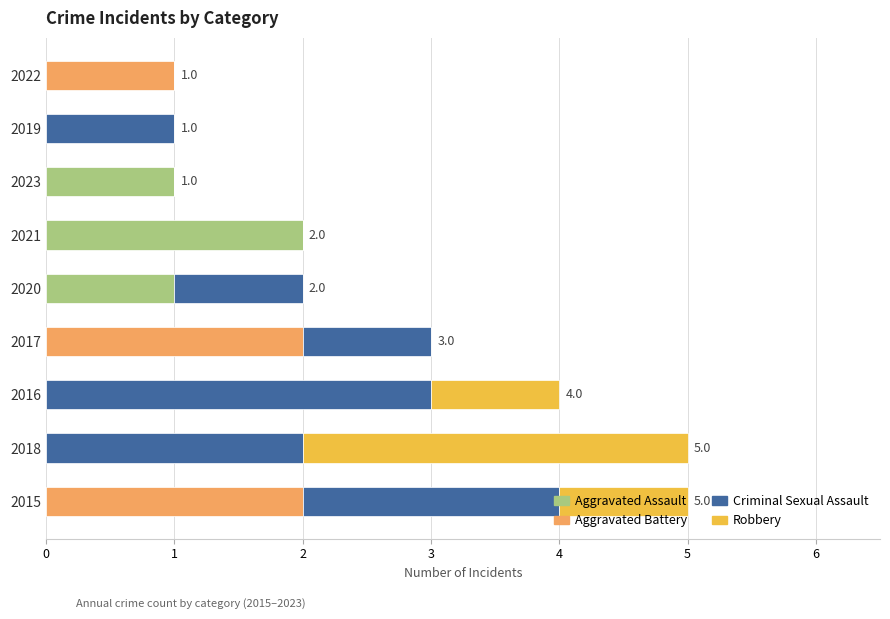

At which label does Aggravated Assault reach its peak?

2021